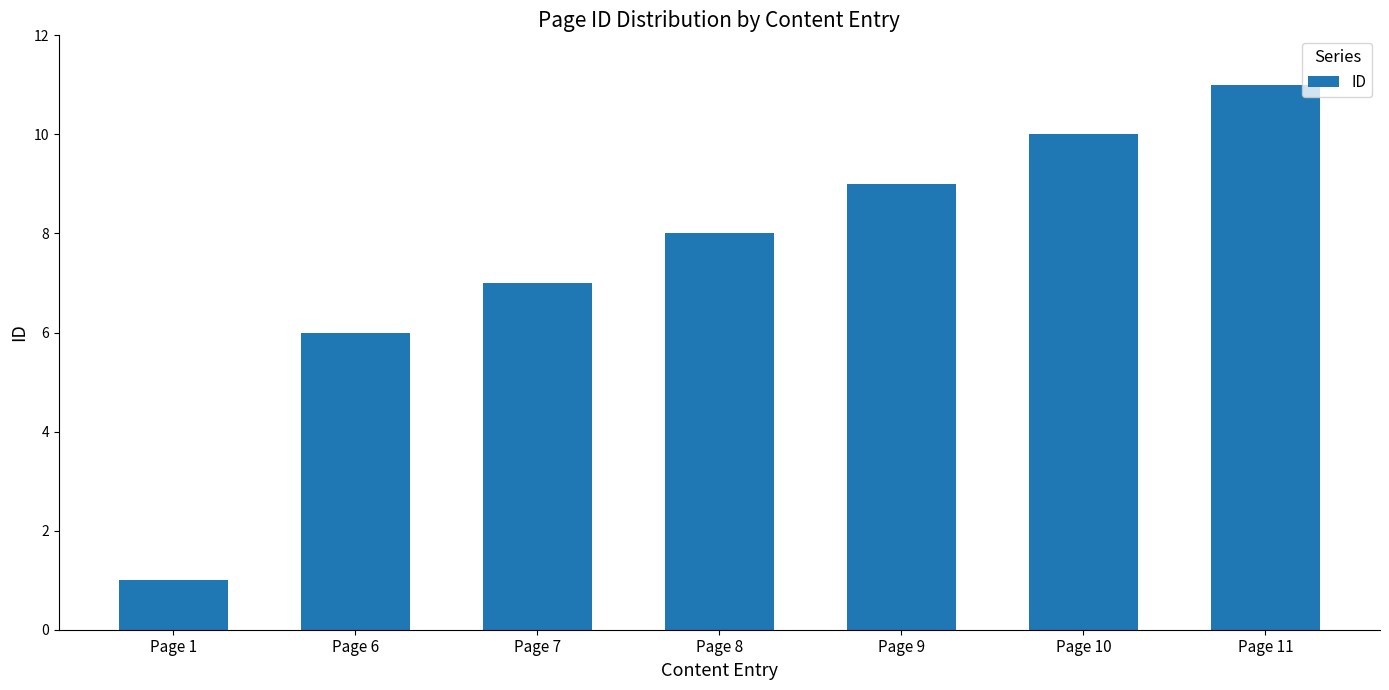

How many categories are shown in the chart?

7